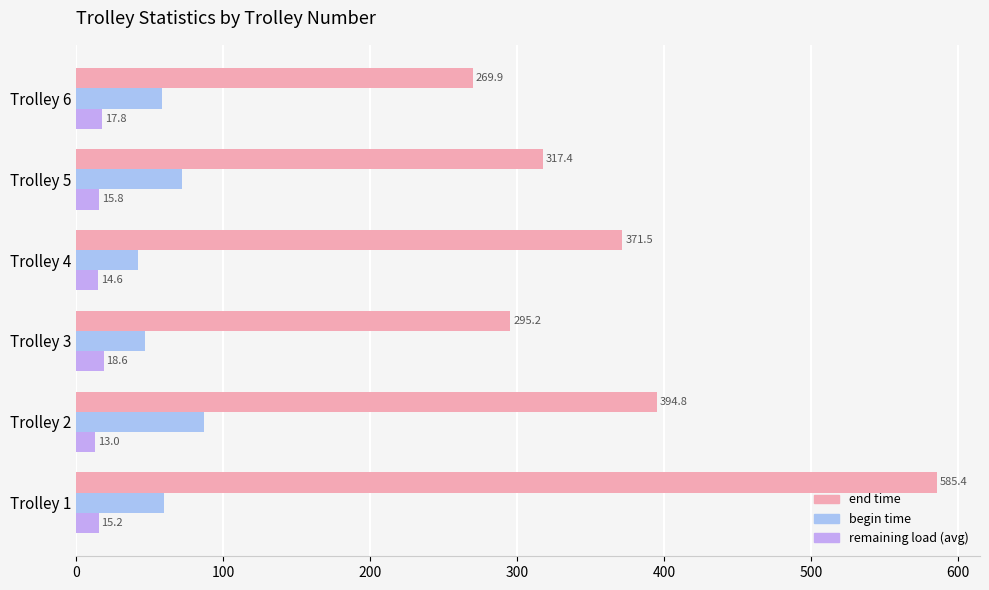

What is the highest value of the end time series?

585.4